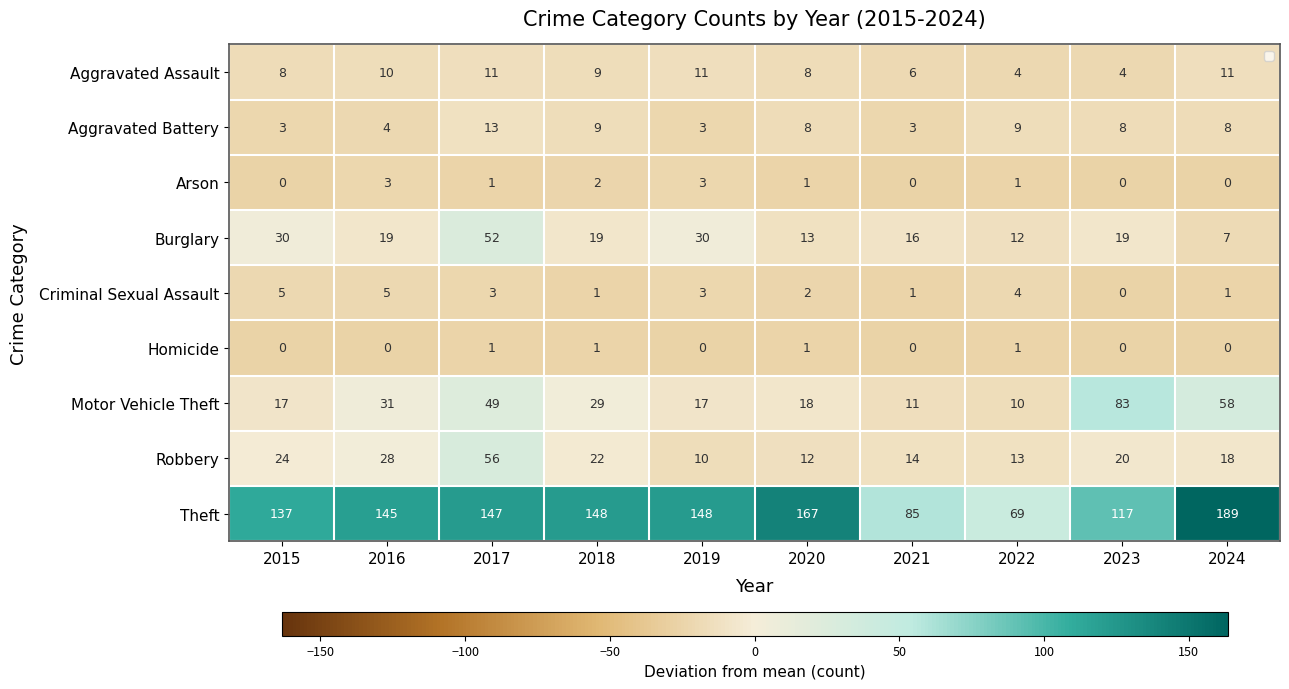

What is the difference between the Robbery values at 2024 and 2021?

4.0